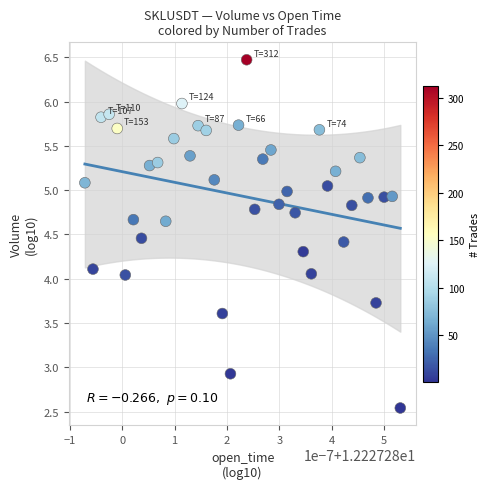

What is the range of Y values (max minus min)?

3.9